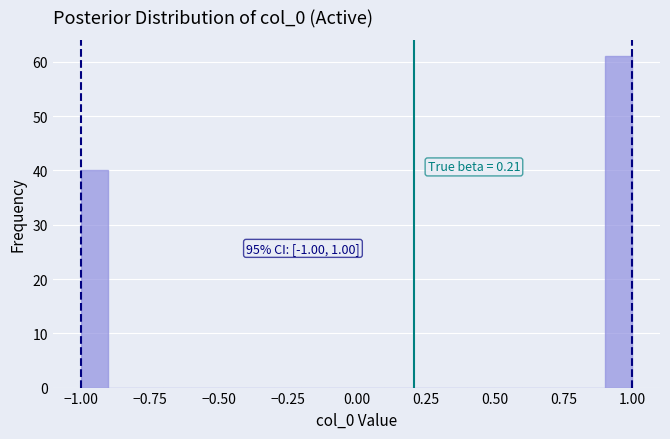

Read against the x-axis, roughly where is the centre of the tallest bar?

0.95